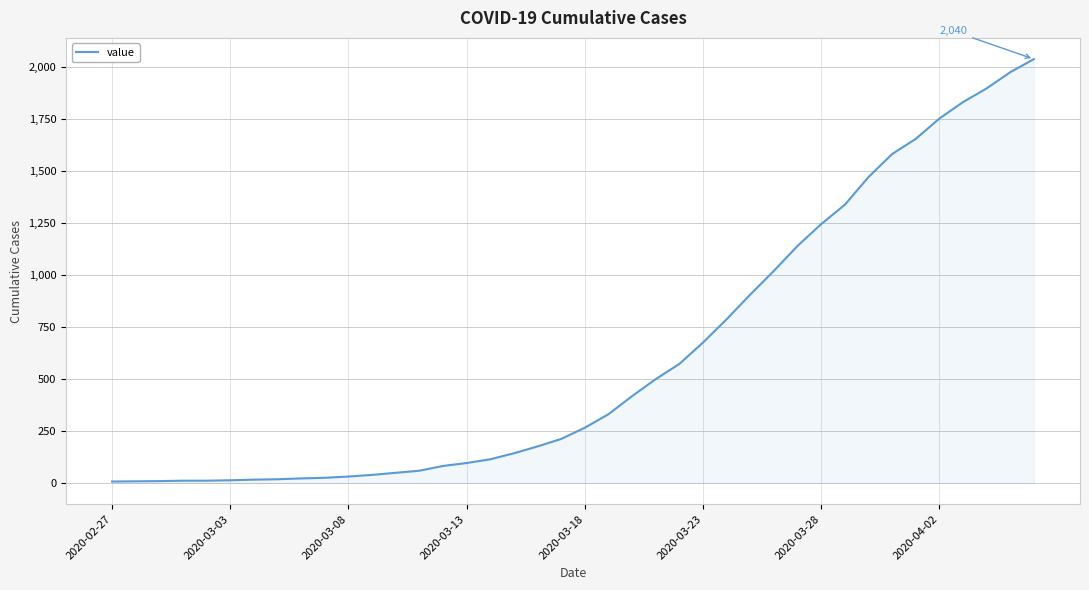

How many series are shown in this chart?

1